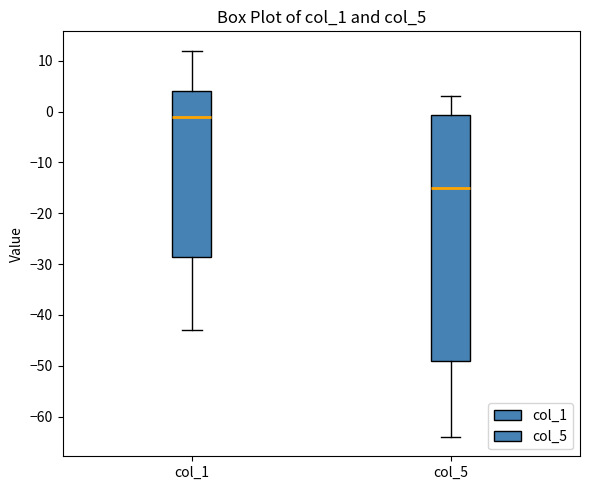

Which box is the tallest, from its lower edge to its upper edge?

col_5